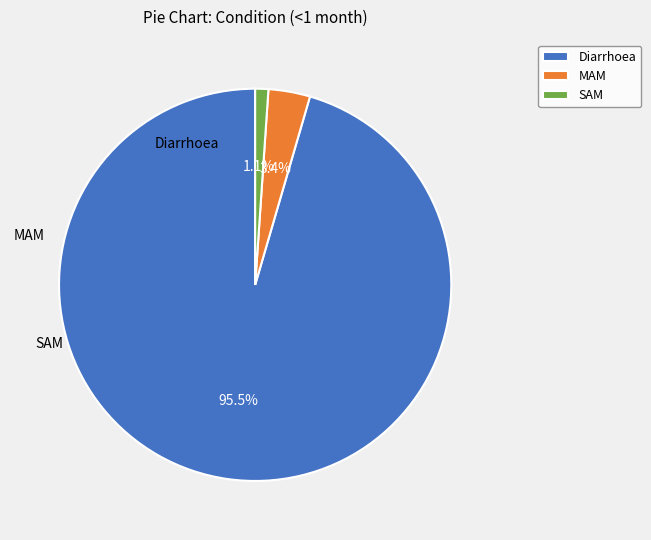

Is the sum of Diarrhoea and SAM greater than half?

Yes